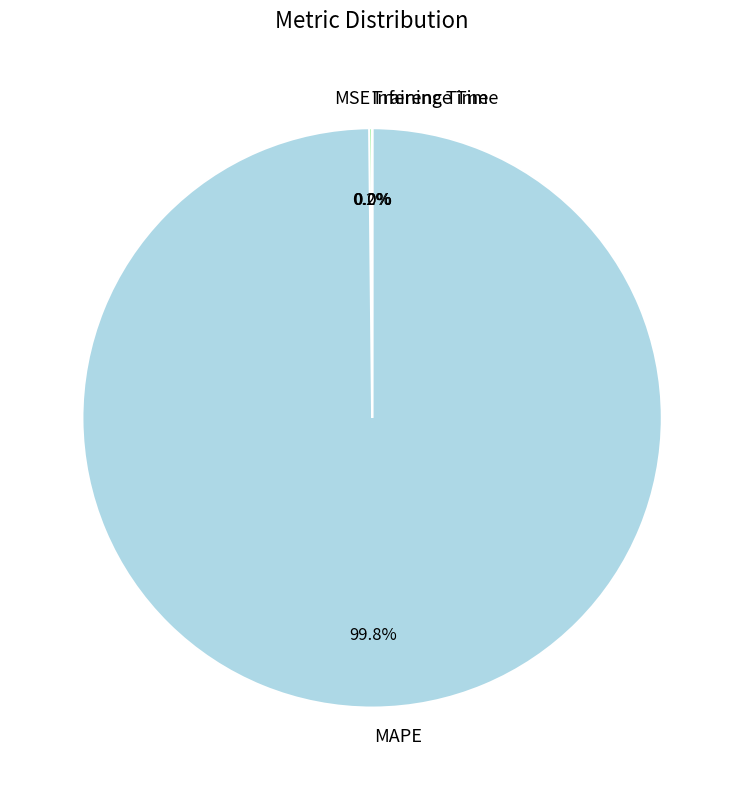

What is the majority slice?

MAPE